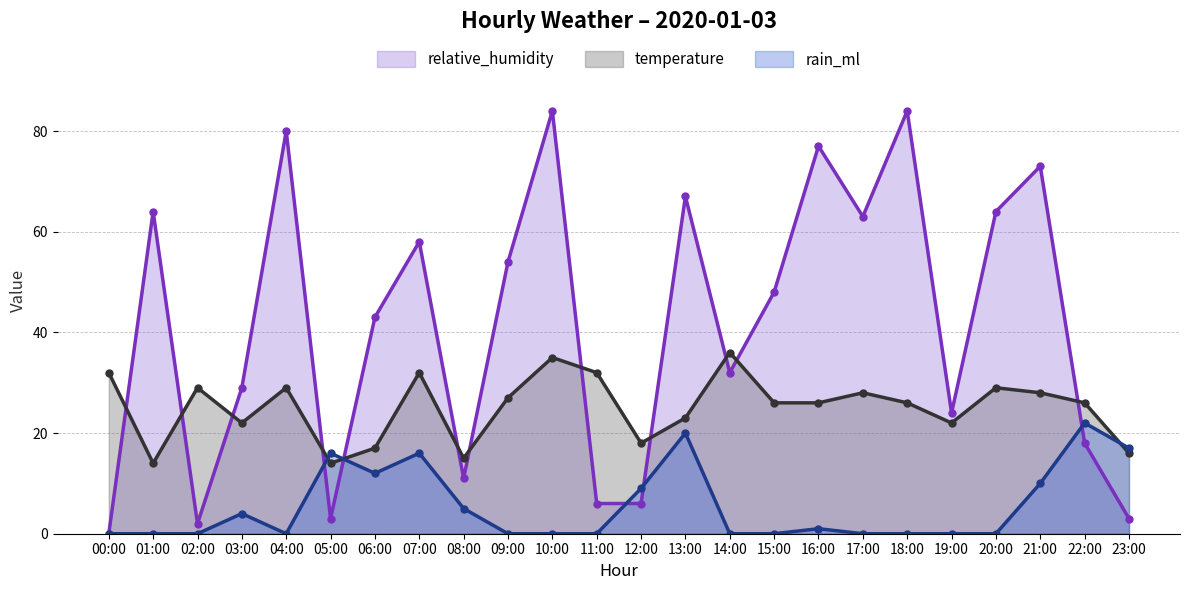

Rank the series by their average value, from highest to lowest.

relative_humidity, temperature, rain_ml